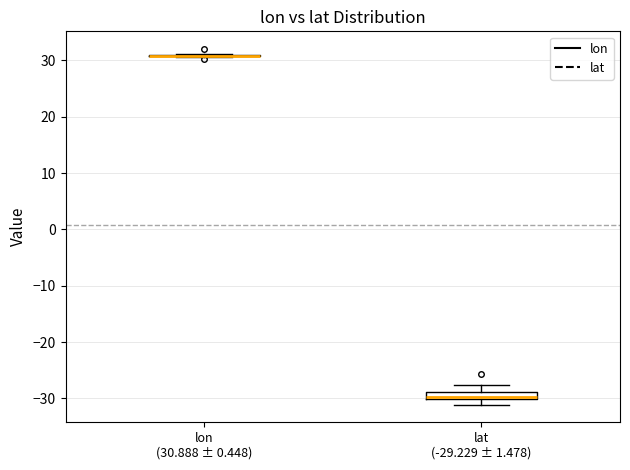

Comparing the boxes themselves (not the whiskers), which one is the tallest?

lat (-29.229 ± 1.478)